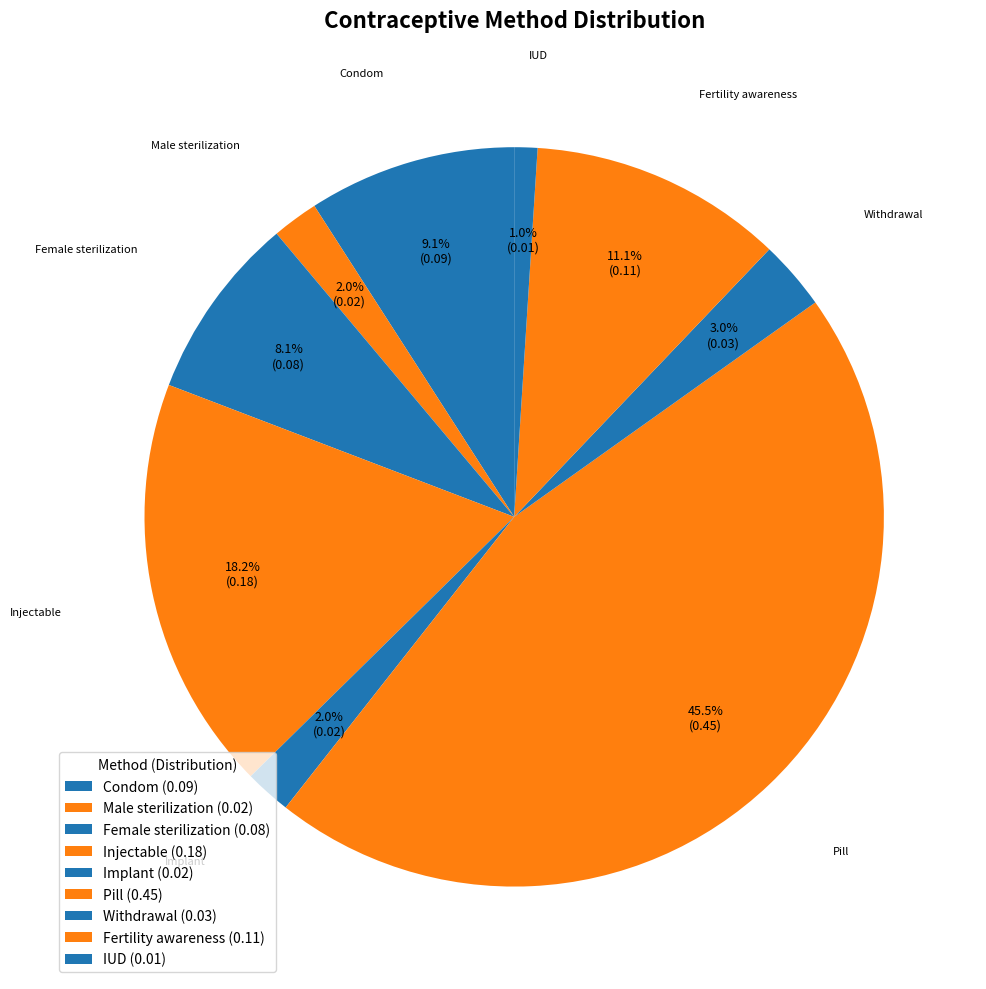

To the nearest percent, what is the average slice percentage?

11%